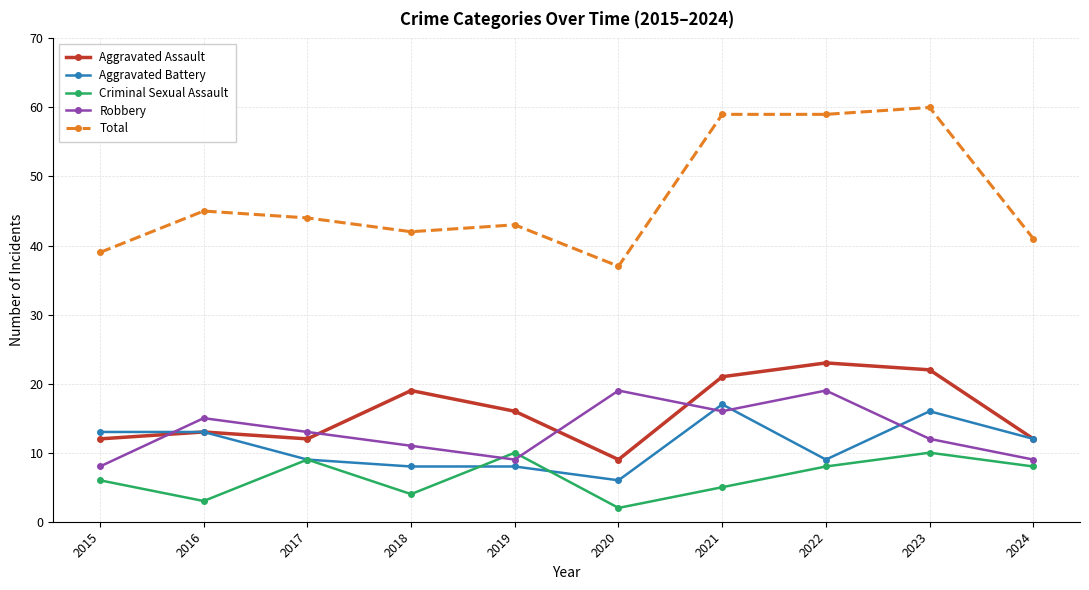

What is the total value across all series at 2021?

118